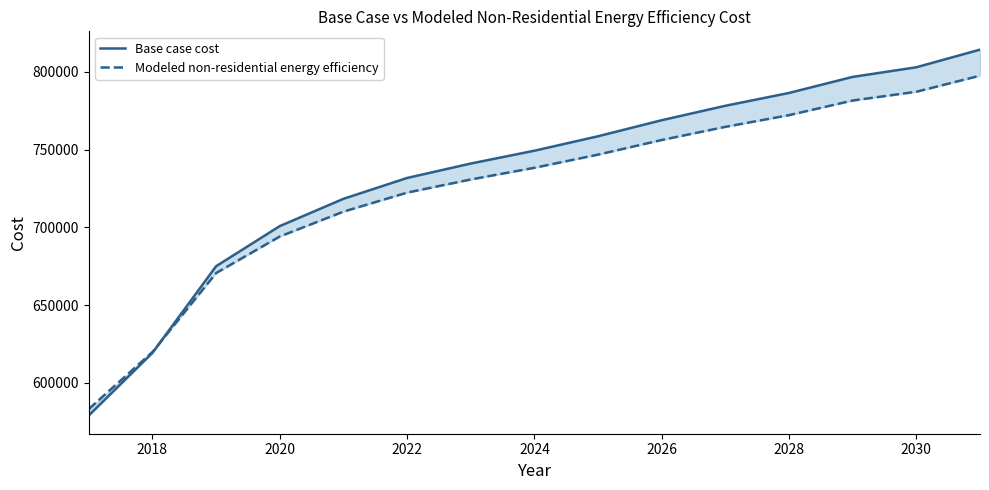

Is it true that Base case cost equals 1098349.4 at 2028?

False